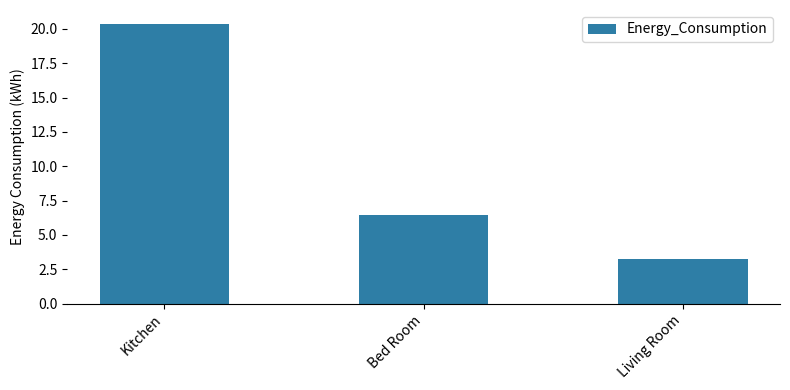

Read the value at Living Room.

3.2